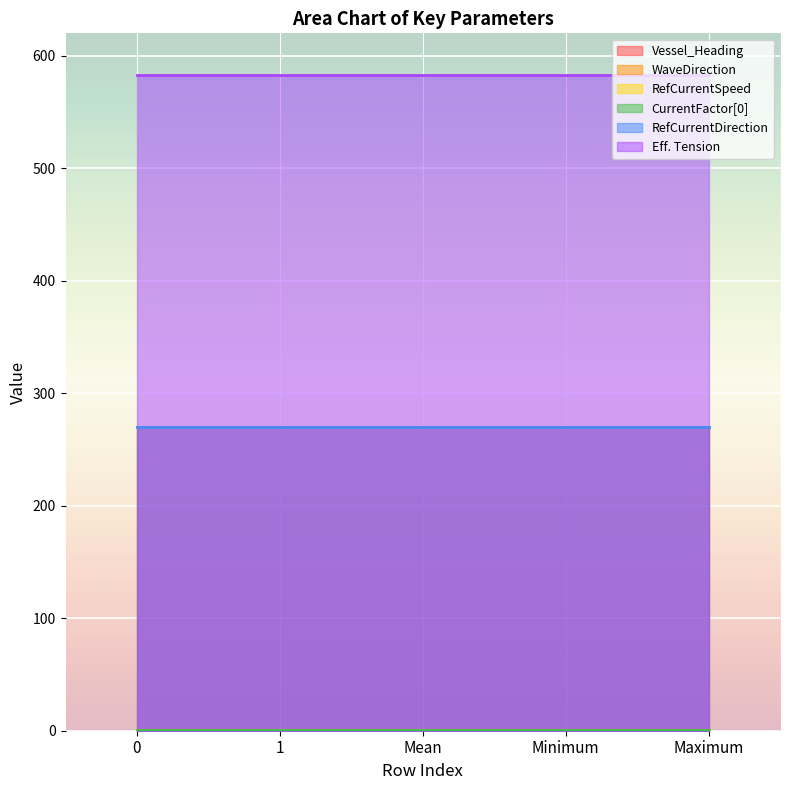

The RefCurrentSpeed series shows 0.7 at 1. True or false?

False